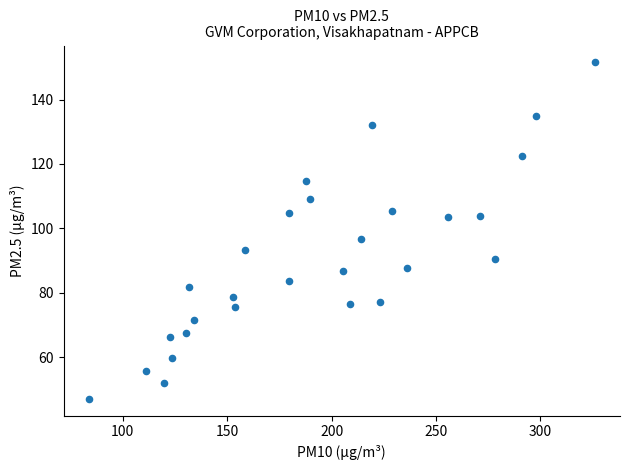

What Y value in the scatter plot is closest to 99?

96.8